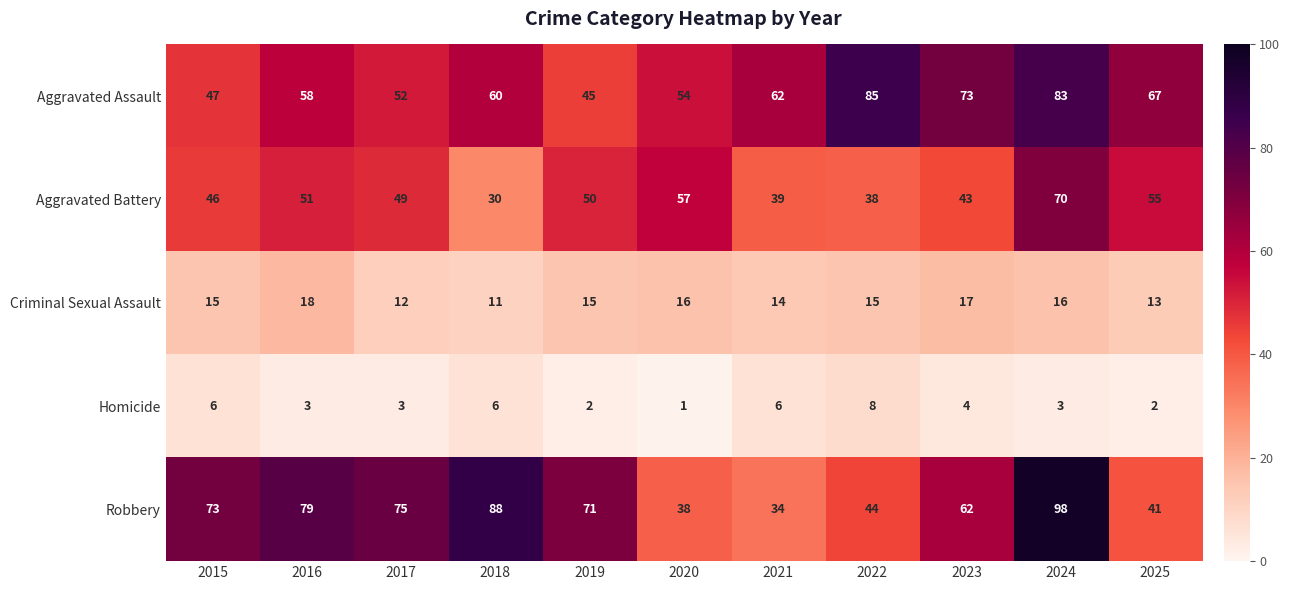

What is the spread (max minus min) of values at 2016?

76